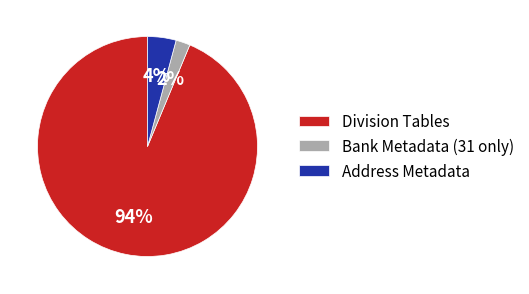

Which category accounts for the majority?

Division Tables